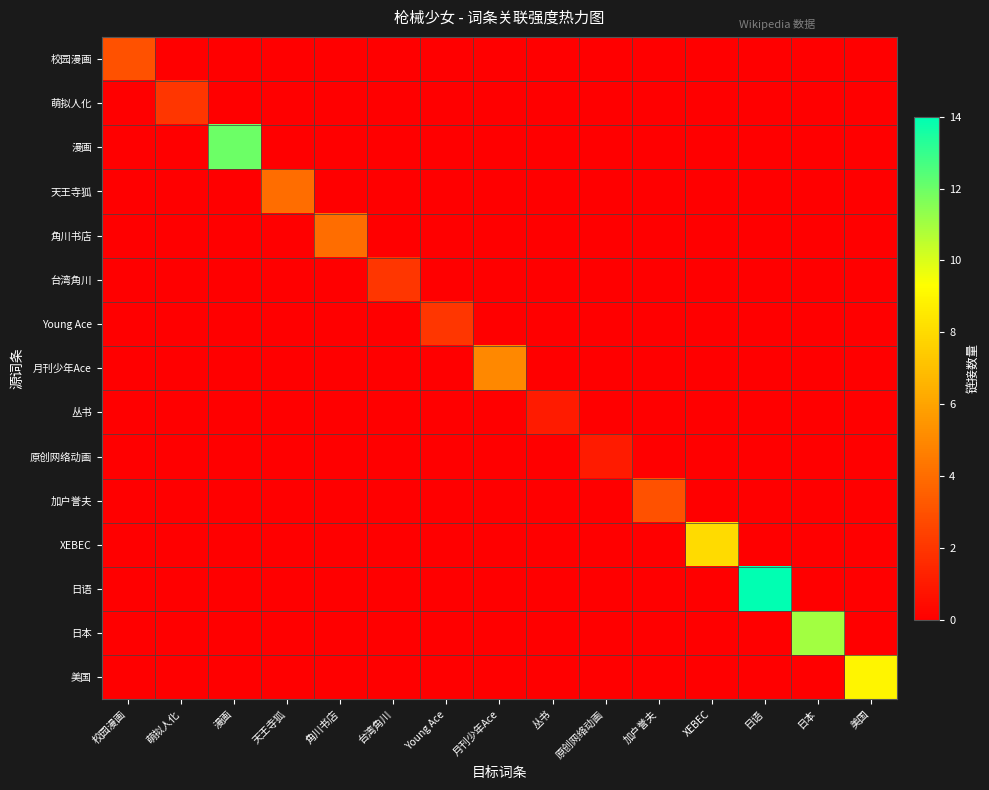

Reading left to right, what are all the values shown in this chart?

校园漫画: 校园漫画=3	萌拟人化=0	漫画=0	天王寺狐=0	角川书店=0	台湾角川=0	Young Ace=0	月刊少年Ace=0	丛书=0	原创网络动画=0	加户誉夫=0	XEBEC=0	日语=0	日本=0	美国=0
萌拟人化: 校园漫画=0	萌拟人化=2	漫画=0	天王寺狐=0	角川书店=0	台湾角川=0	Young Ace=0	月刊少年Ace=0	丛书=0	原创网络动画=0	加户誉夫=0	XEBEC=0	日语=0	日本=0	美国=0
漫画: 校园漫画=0	萌拟人化=0	漫画=12	天王寺狐=0	角川书店=0	台湾角川=0	Young Ace=0	月刊少年Ace=0	丛书=0	原创网络动画=0	加户誉夫=0	XEBEC=0	日语=0	日本=0	美国=0
天王寺狐: 校园漫画=0	萌拟人化=0	漫画=0	天王寺狐=4	角川书店=0	台湾角川=0	Young Ace=0	月刊少年Ace=0	丛书=0	原创网络动画=0	加户誉夫=0	XEBEC=0	日语=0	日本=0	美国=0
角川书店: 校园漫画=0	萌拟人化=0	漫画=0	天王寺狐=0	角川书店=4	台湾角川=0	Young Ace=0	月刊少年Ace=0	丛书=0	原创网络动画=0	加户誉夫=0	XEBEC=0	日语=0	日本=0	美国=0
台湾角川: 校园漫画=0	萌拟人化=0	漫画=0	天王寺狐=0	角川书店=0	台湾角川=2	Young Ace=0	月刊少年Ace=0	丛书=0	原创网络动画=0	加户誉夫=0	XEBEC=0	日语=0	日本=0	美国=0
Young Ace: 校园漫画=0	萌拟人化=0	漫画=0	天王寺狐=0	角川书店=0	台湾角川=0	Young Ace=2	月刊少年Ace=0	丛书=0	原创网络动画=0	加户誉夫=0	XEBEC=0	日语=0	日本=0	美国=0
月刊少年Ace: 校园漫画=0	萌拟人化=0	漫画=0	天王寺狐=0	角川书店=0	台湾角川=0	Young Ace=0	月刊少年Ace=5	丛书=0	原创网络动画=0	加户誉夫=0	XEBEC=0	日语=0	日本=0	美国=0
丛书: 校园漫画=0	萌拟人化=0	漫画=0	天王寺狐=0	角川书店=0	台湾角川=0	Young Ace=0	月刊少年Ace=0	丛书=1	原创网络动画=0	加户誉夫=0	XEBEC=0	日语=0	日本=0	美国=0
原创网络动画: 校园漫画=0	萌拟人化=0	漫画=0	天王寺狐=0	角川书店=0	台湾角川=0	Young Ace=0	月刊少年Ace=0	丛书=0	原创网络动画=1	加户誉夫=0	XEBEC=0	日语=0	日本=0	美国=0
加户誉夫: 校园漫画=0	萌拟人化=0	漫画=0	天王寺狐=0	角川书店=0	台湾角川=0	Young Ace=0	月刊少年Ace=0	丛书=0	原创网络动画=0	加户誉夫=3	XEBEC=0	日语=0	日本=0	美国=0
XEBEC: 校园漫画=0	萌拟人化=0	漫画=0	天王寺狐=0	角川书店=0	台湾角川=0	Young Ace=0	月刊少年Ace=0	丛书=0	原创网络动画=0	加户誉夫=0	XEBEC=8	日语=0	日本=0	美国=0
日语: 校园漫画=0	萌拟人化=0	漫画=0	天王寺狐=0	角川书店=0	台湾角川=0	Young Ace=0	月刊少年Ace=0	丛书=0	原创网络动画=0	加户誉夫=0	XEBEC=0	日语=14	日本=0	美国=0
日本: 校园漫画=0	萌拟人化=0	漫画=0	天王寺狐=0	角川书店=0	台湾角川=0	Young Ace=0	月刊少年Ace=0	丛书=0	原创网络动画=0	加户誉夫=0	XEBEC=0	日语=0	日本=11	美国=0
美国: 校园漫画=0	萌拟人化=0	漫画=0	天王寺狐=0	角川书店=0	台湾角川=0	Young Ace=0	月刊少年Ace=0	丛书=0	原创网络动画=0	加户誉夫=0	XEBEC=0	日语=0	日本=0	美国=9